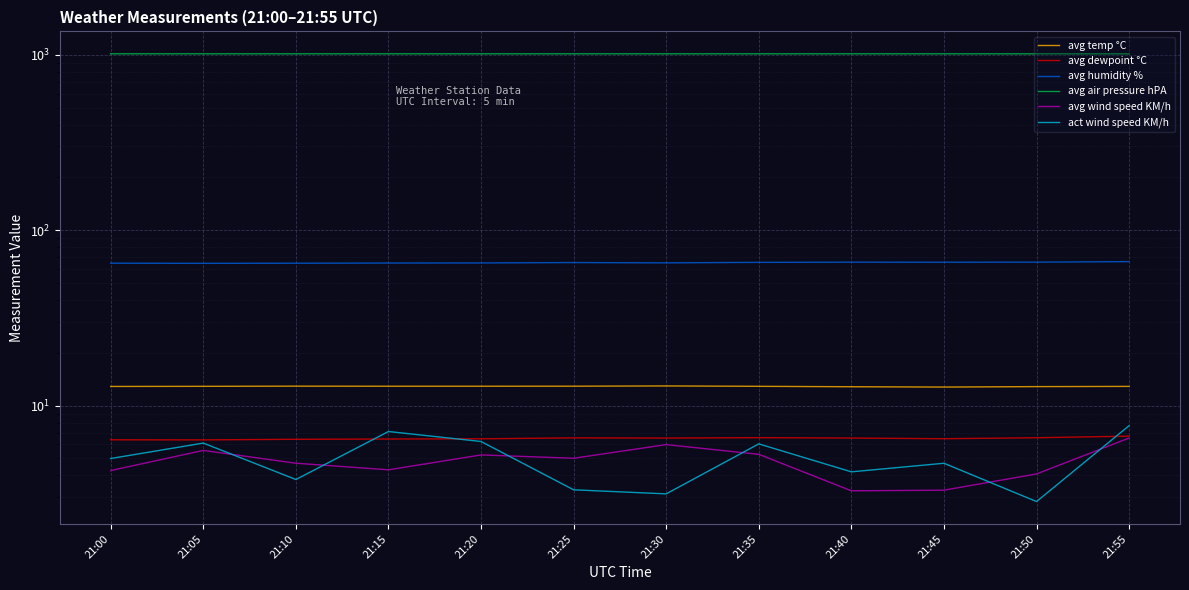

True or false: avg dewpoint °C has a value of 6.5 at 21:30.

True